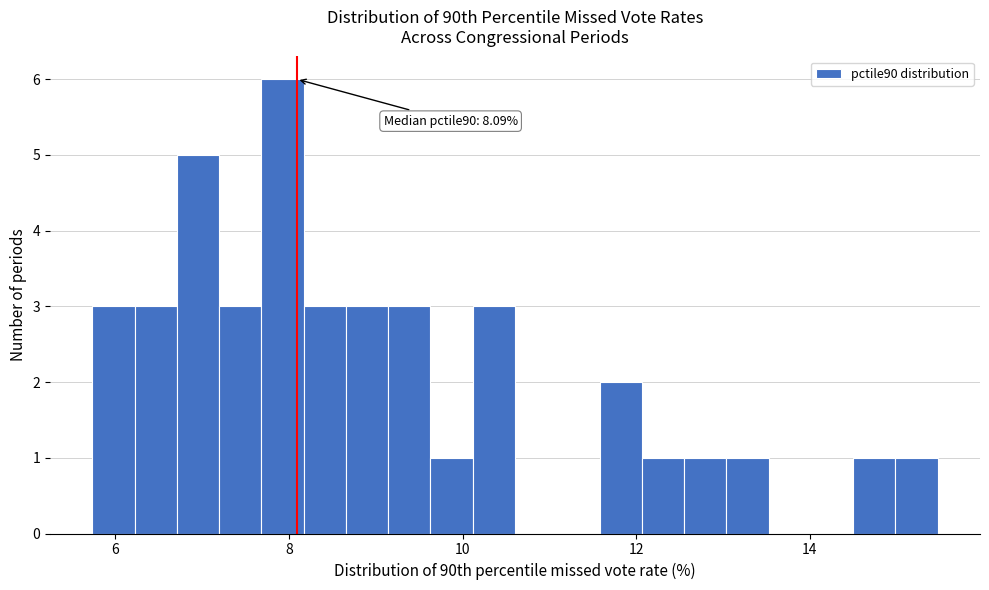

Around what value on the x-axis is the tallest bar? Give the approximate position of its centre, as read against the axis.

8.0